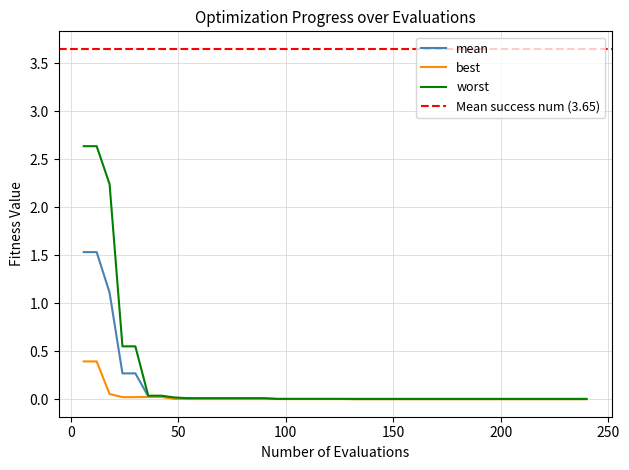

What is the maximum value for mean?

1.5